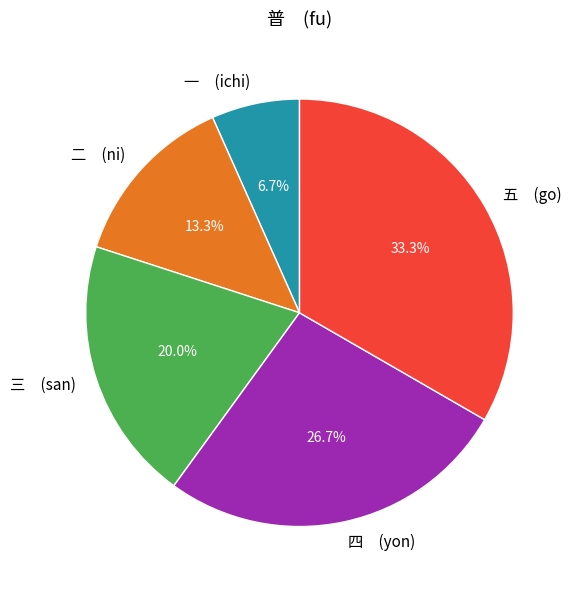

Which slice is the largest?

五 (go)